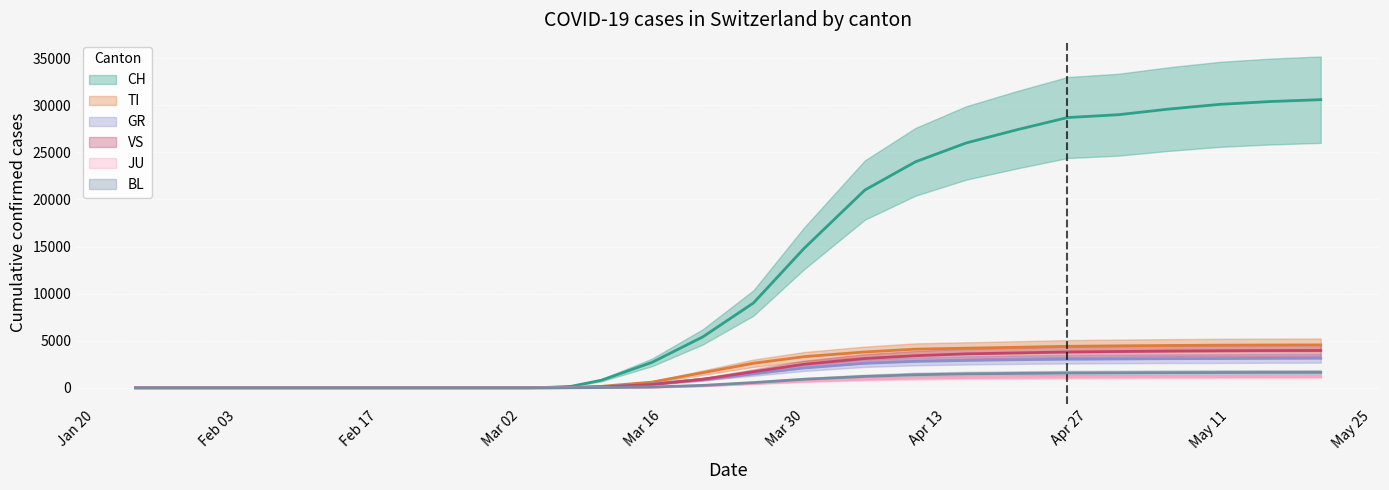

What position from the left is 2020-03-20?

18